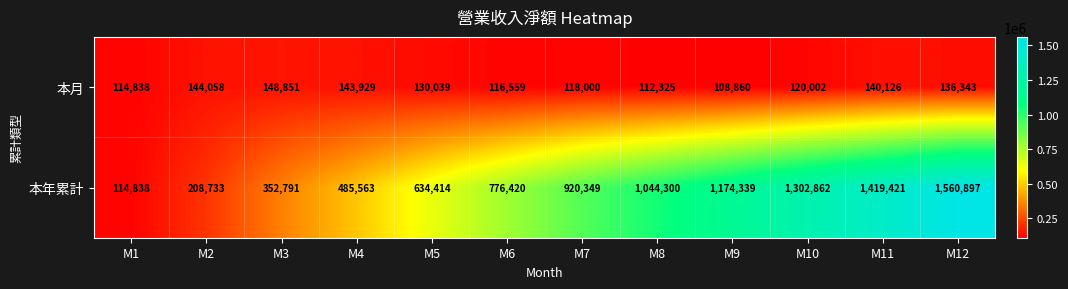

At how many categories does at least one series exceed 1152842?

4